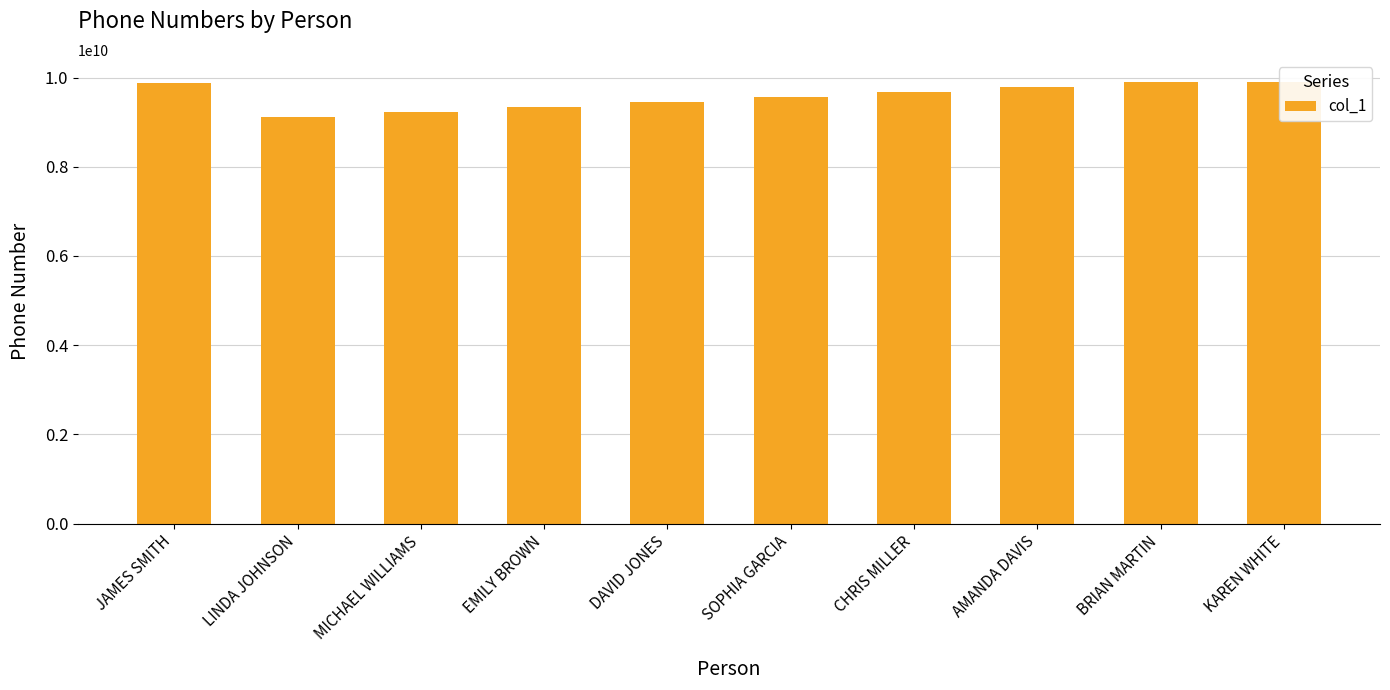

What is the sum of the values at SOPHIA GARCIA and JAMES SMITH?

19444433334